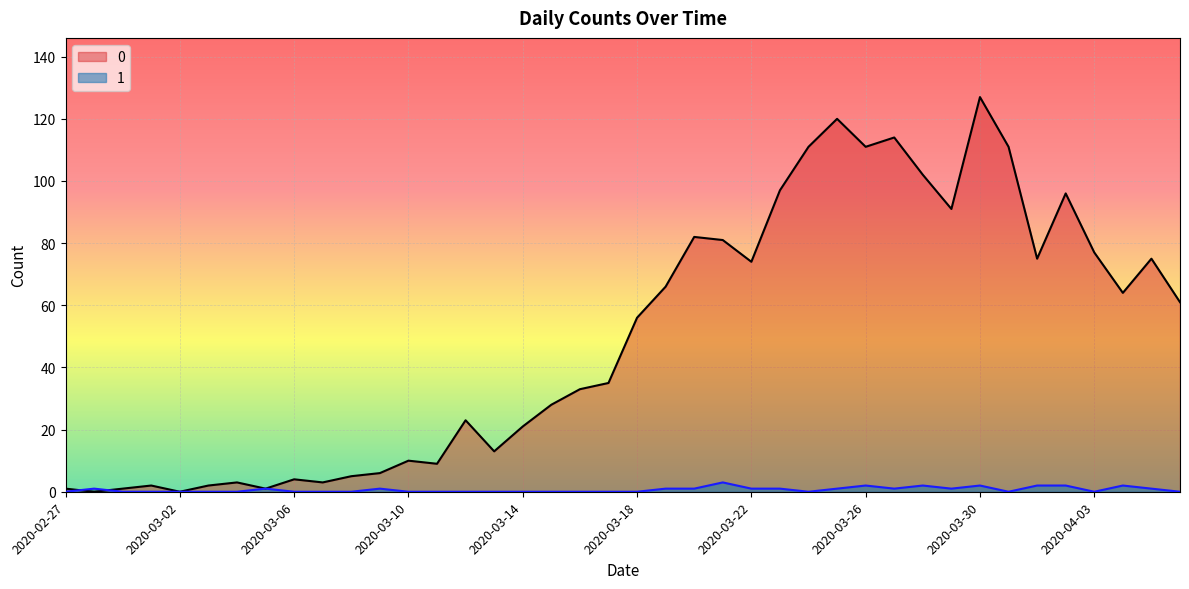

The value of 0 at 2020-03-09 is 6. True or false?

True